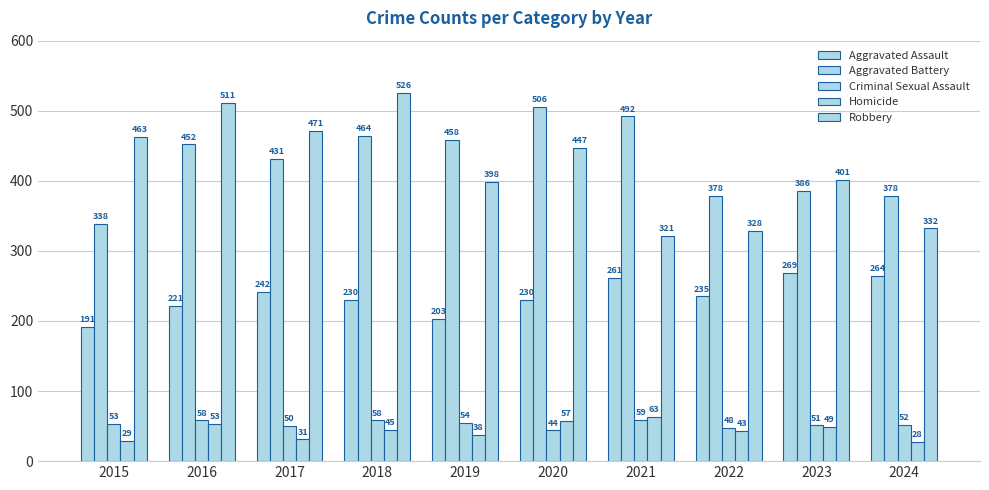

How many groups of bars are there?

10